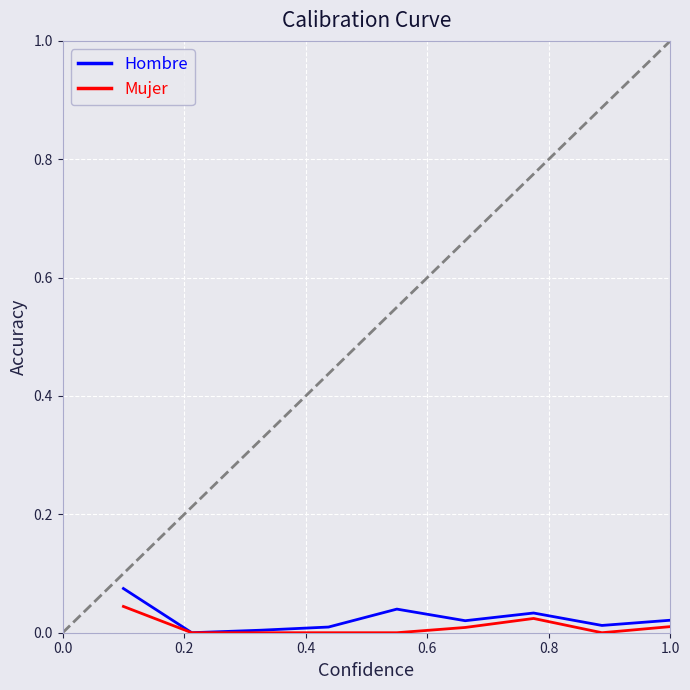

Which series has the largest range (max minus min)?

Hombre